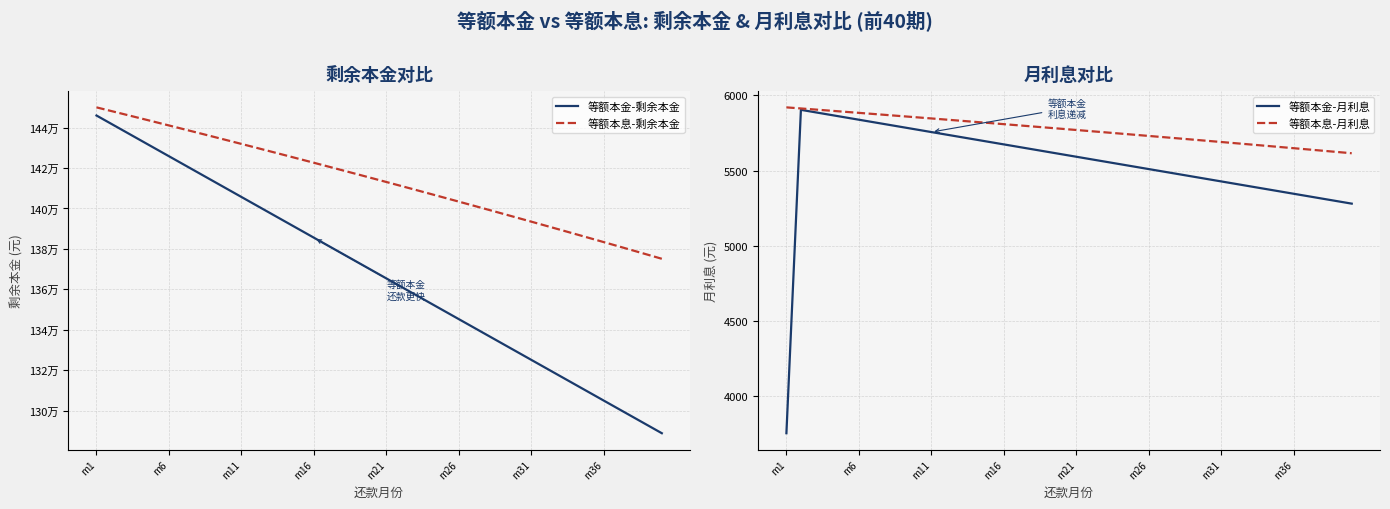

Which category has the lowest value across all series?

m1